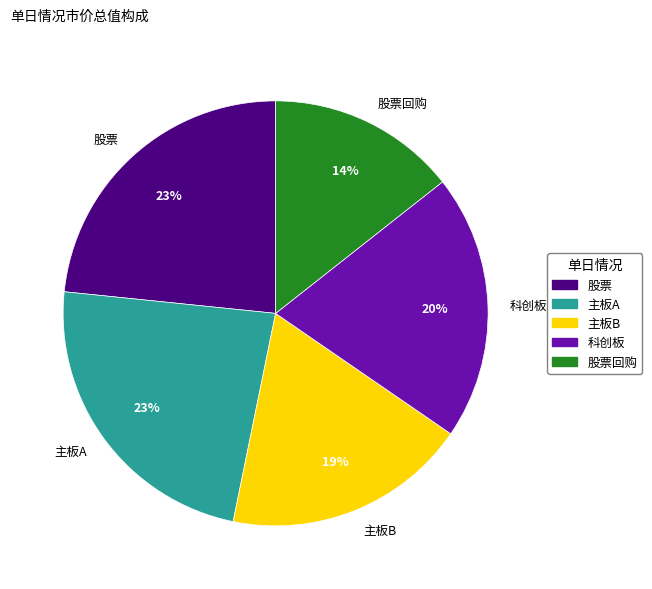

Is the sum of 科创板 and 主板A greater than half?

No